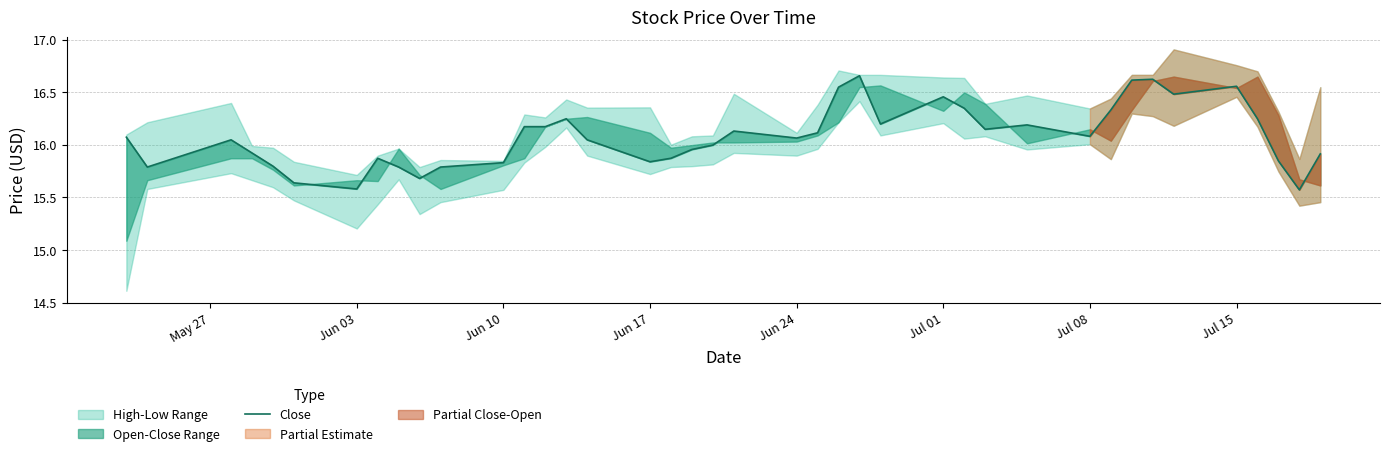

What is the minimum value shown in the chart?

15.6